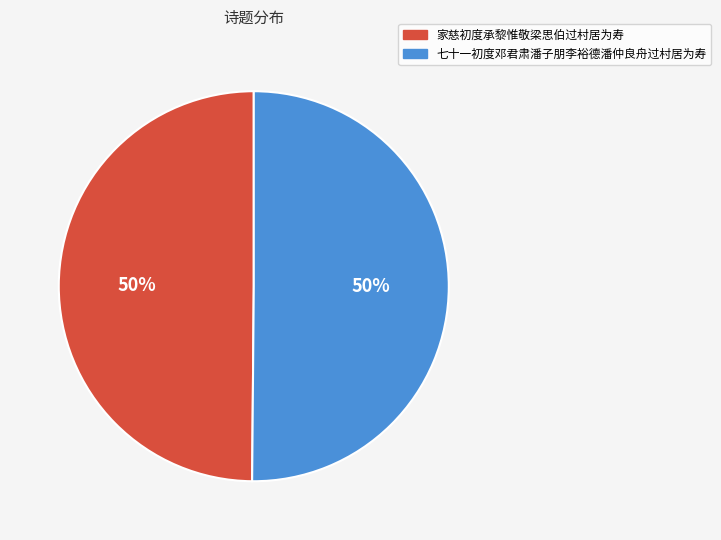

To the nearest percent, what is the average slice percentage?

50%